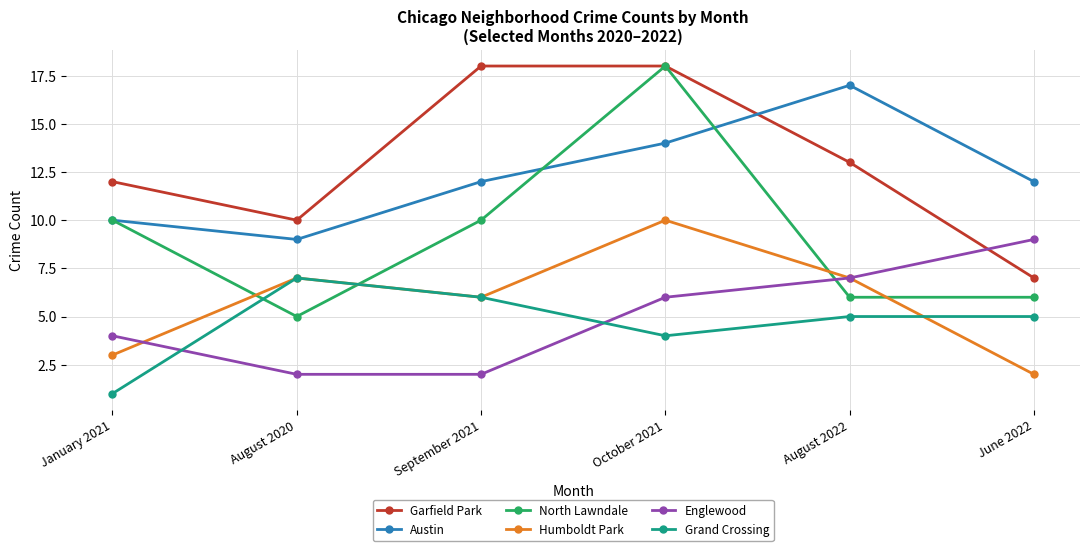

What is the label of the 2nd point from the left?

August 2020